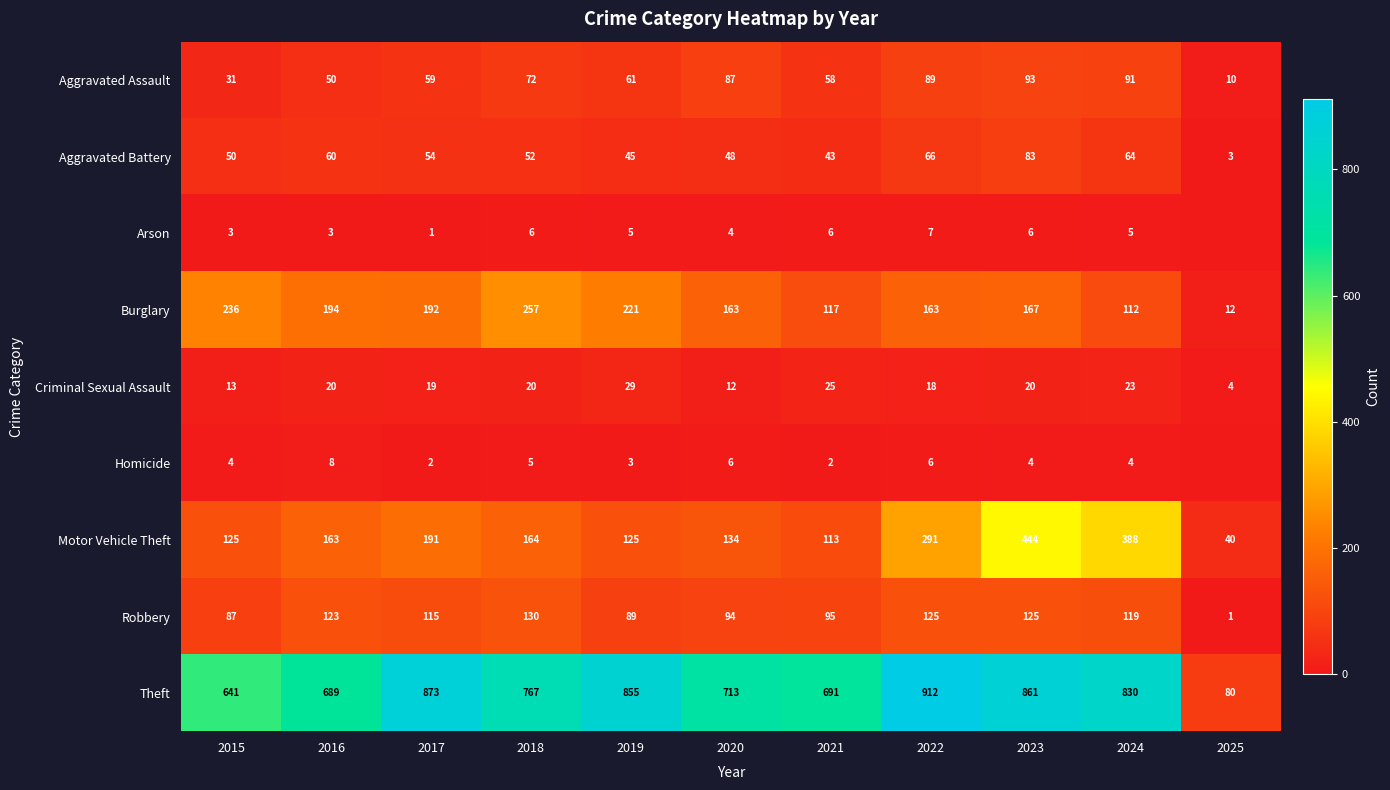

Is the value of Aggravated Assault at 2025 greater than the value of Criminal Sexual Assault at 2024?

No